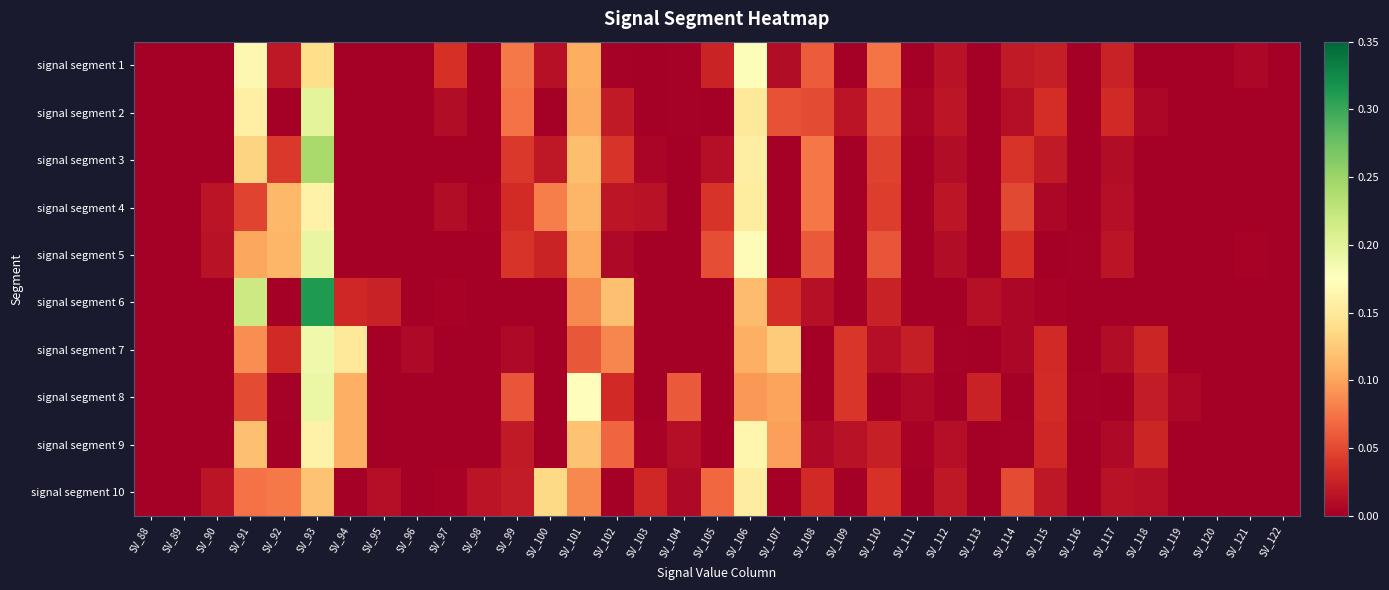

Rank the series at SV_122 from highest to lowest value.

signal segment 2, signal segment 7, signal segment 1, signal segment 3, signal segment 4, signal segment 5, signal segment 6, signal segment 8, signal segment 9, signal segment 10